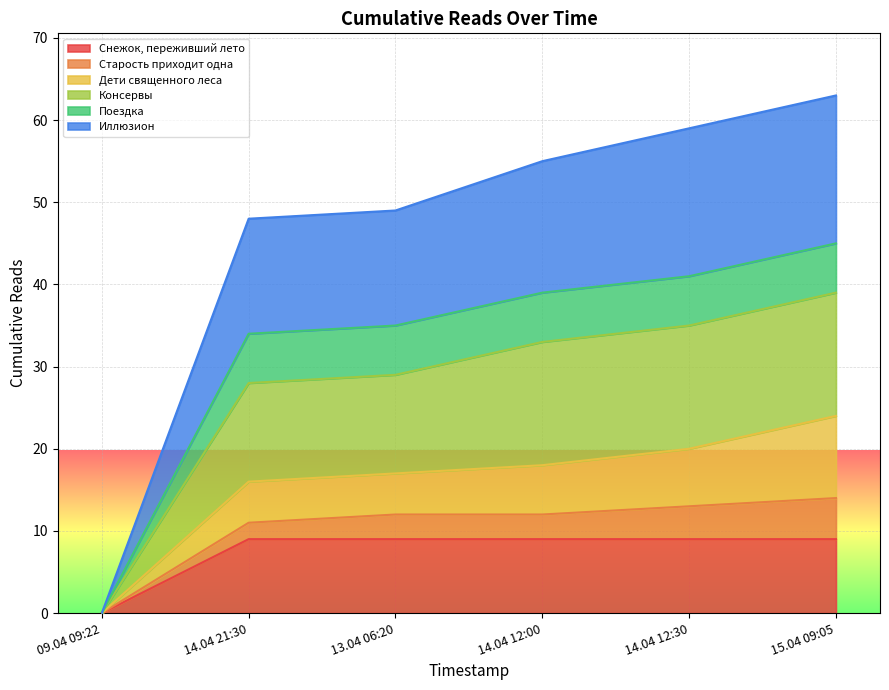

What are all the series names shown in the legend?

Снежок, переживший лето, Старость приходит одна, Дети священного леса, Консервы, Поездка, Иллюзион